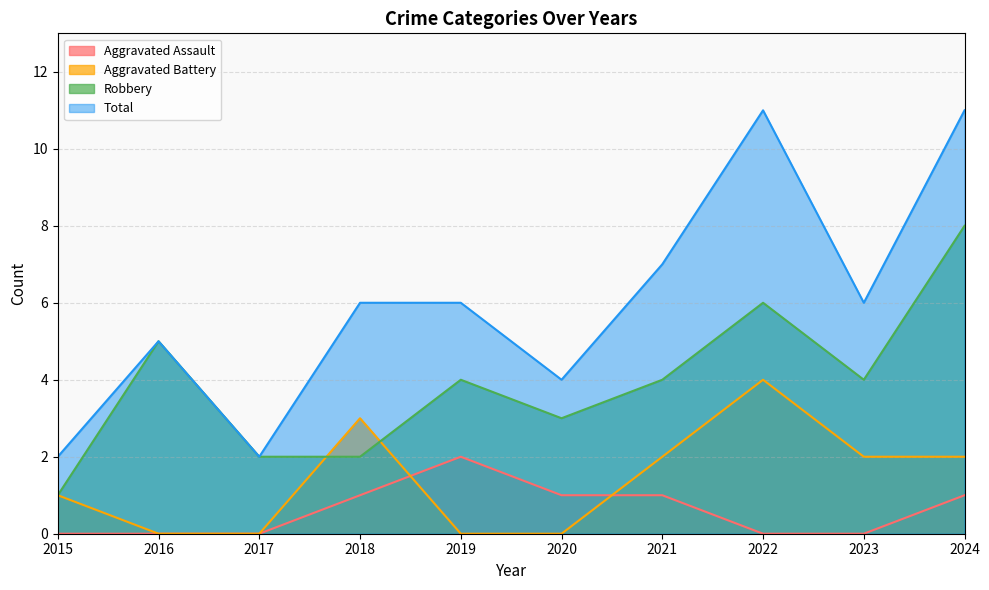

Reading left to right, list all the values displayed in this chart.

Aggravated Assault: 0	0	0	1	2	1	1	0	0	1
Aggravated Battery: 1	0	0	3	0	0	2	4	2	2
Robbery: 1	5	2	2	4	3	4	6	4	8
Total: 2	5	2	6	6	4	7	11	6	11